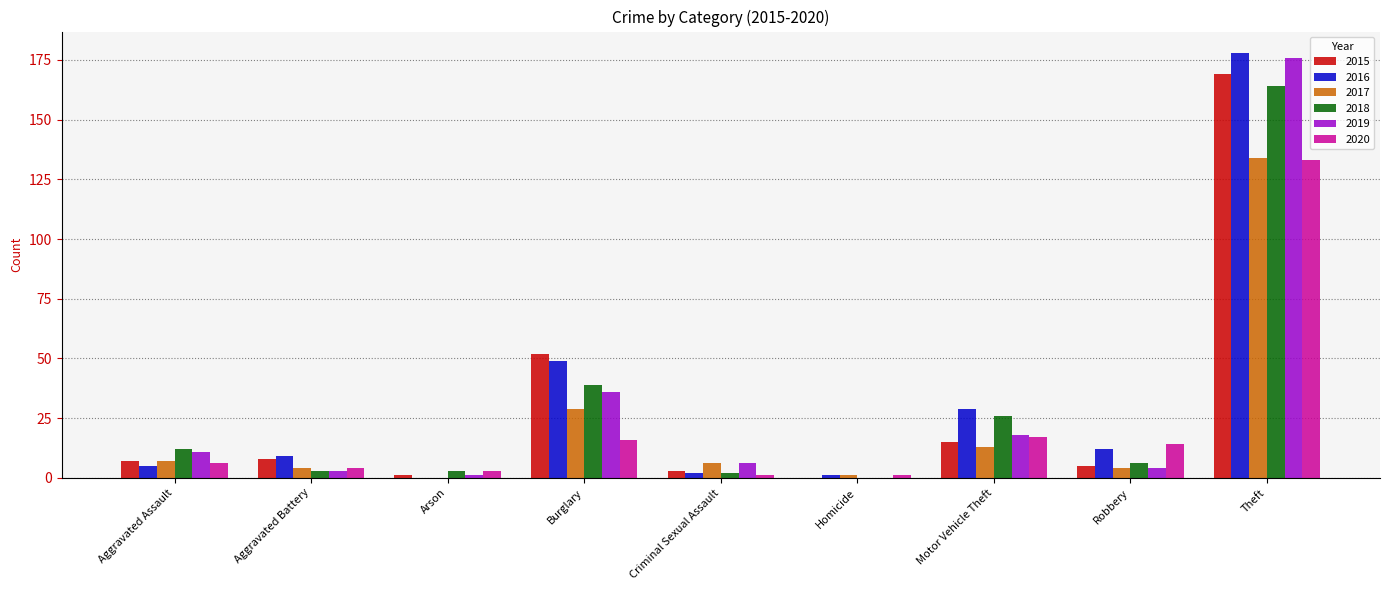

At which category is the sum across all series the highest?

Theft